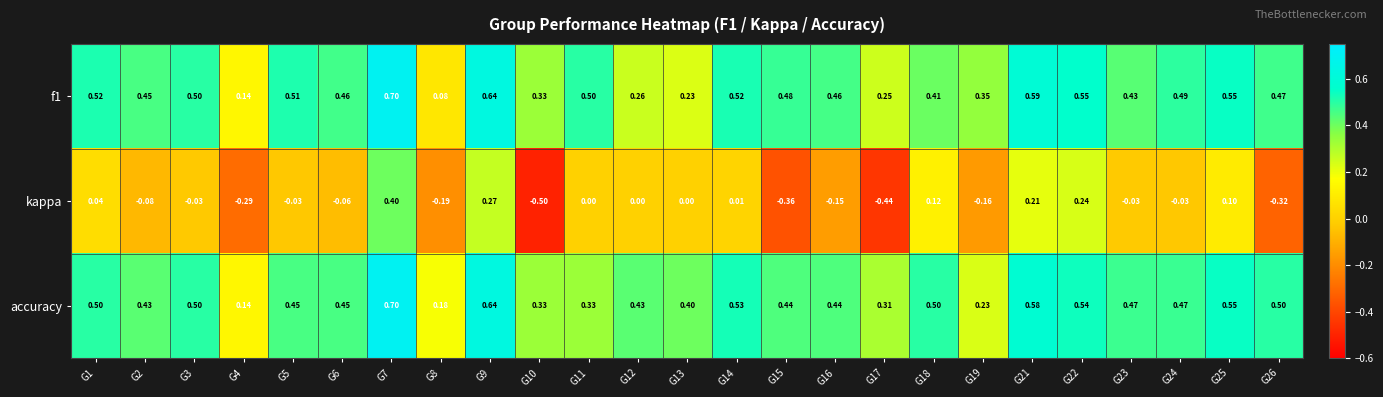

Which series changed the most between G10 and G11?

kappa